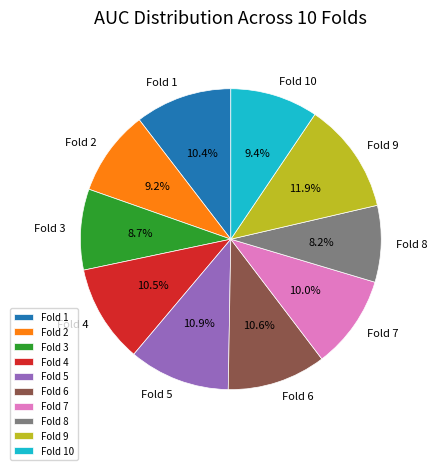

Count the number of slices in the pie.

10